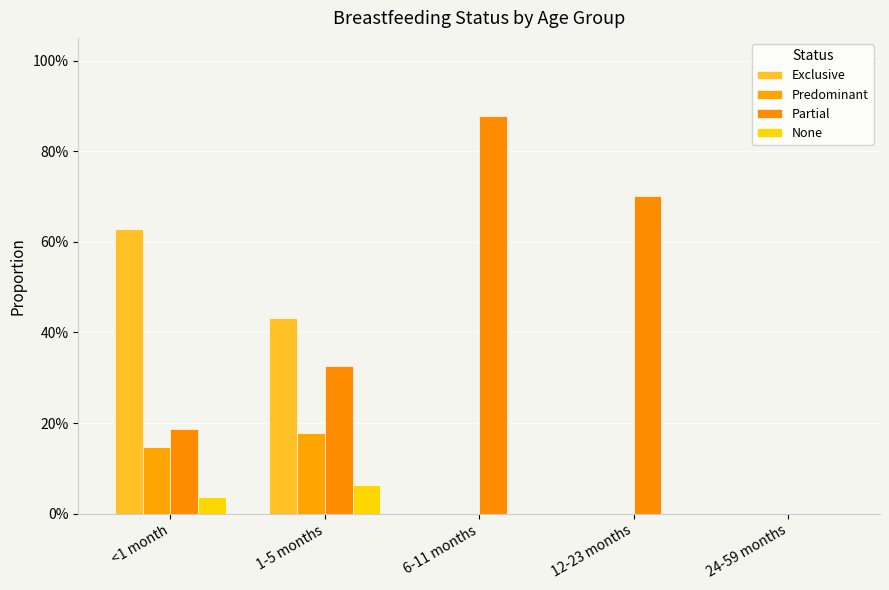

Are the bars horizontal?

No